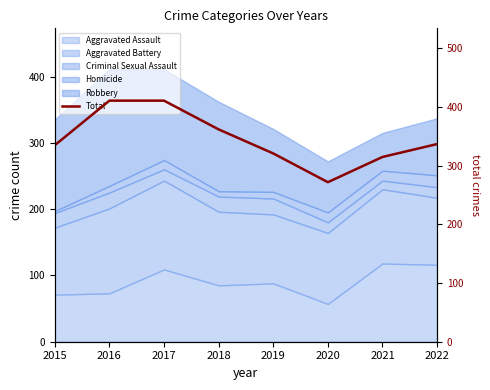

What is the maximum value shown in the chart?

411